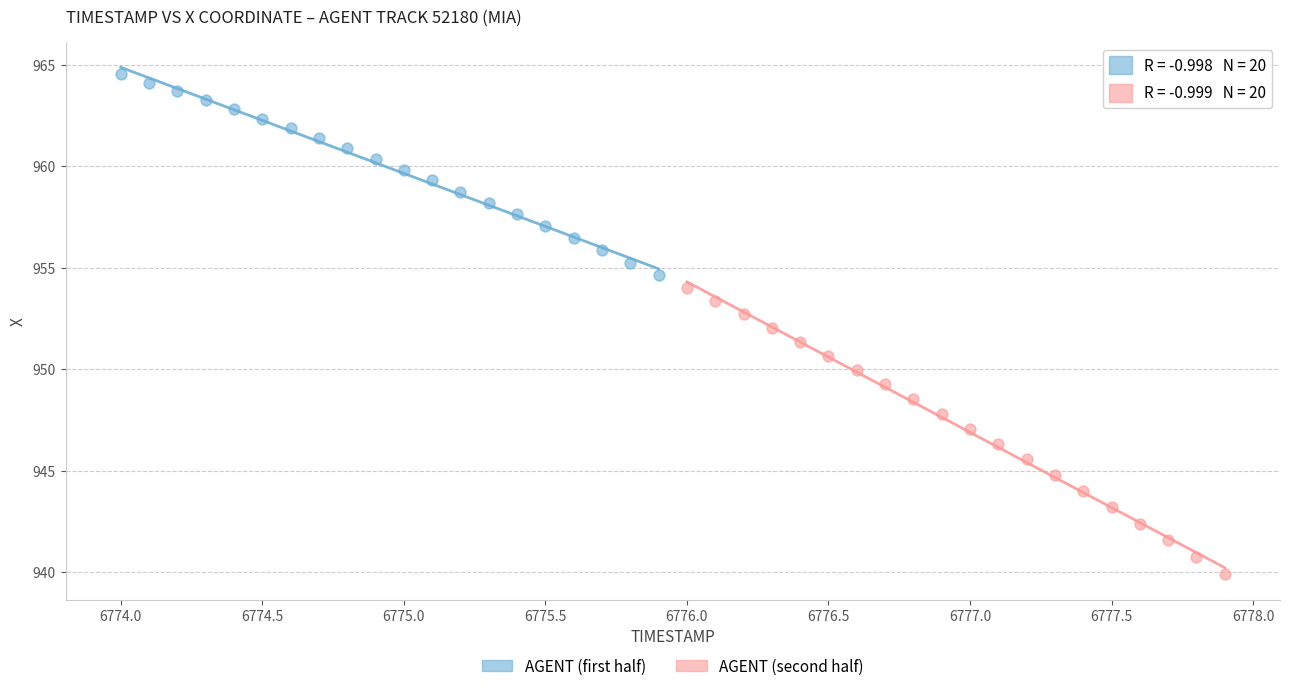

Which series has the largest Y range (max minus min)?

AGENT (second half)